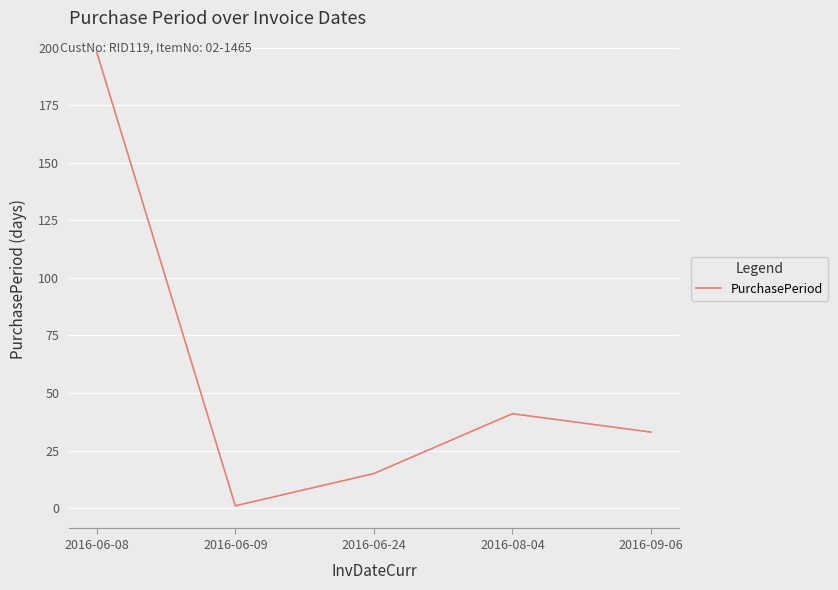

What is the maximum value shown in the chart?

198